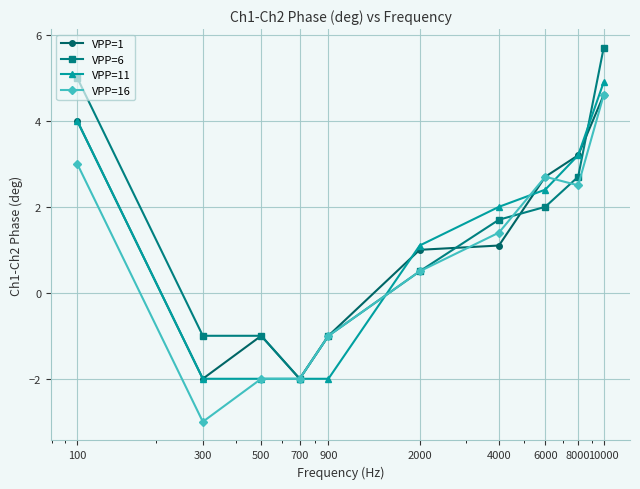

What is the value of the VPP=11 point at the 5th from the left?

-2.0